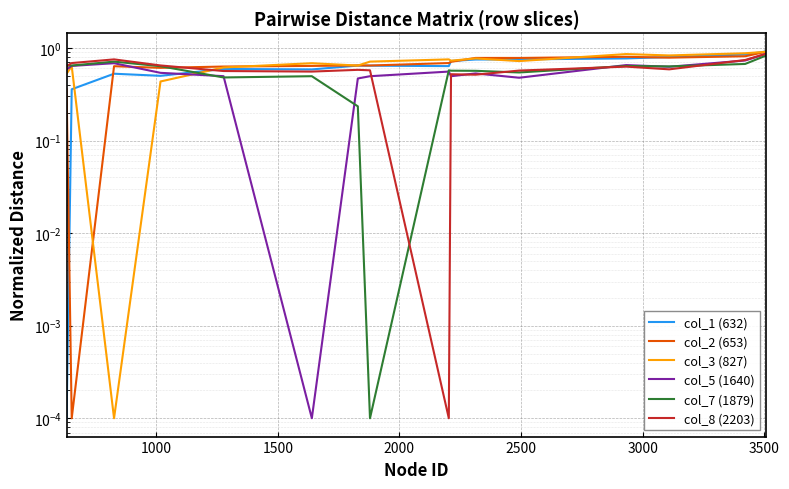

What is the difference between the maximum and minimum values in the col_5 (1640) series?

0.9